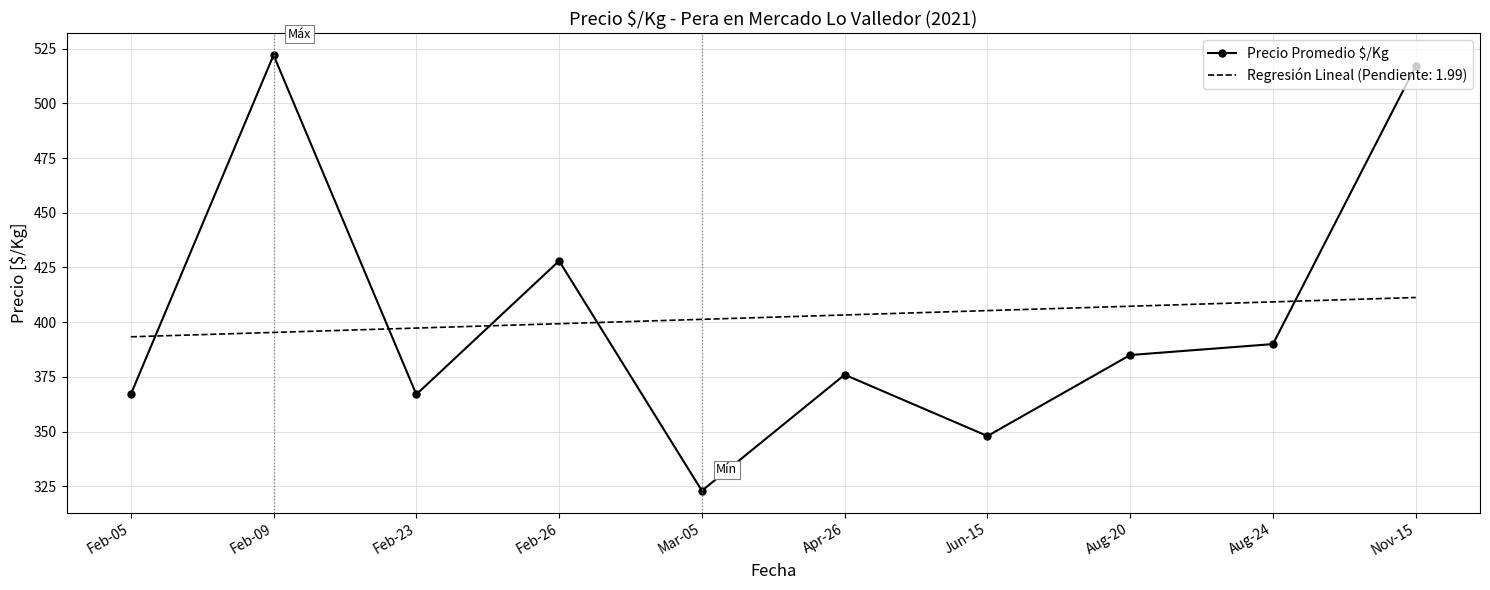

The value of Regresión Lineal (Pendiente: 1.99) at Feb-23 is 397.3. True or false?

True